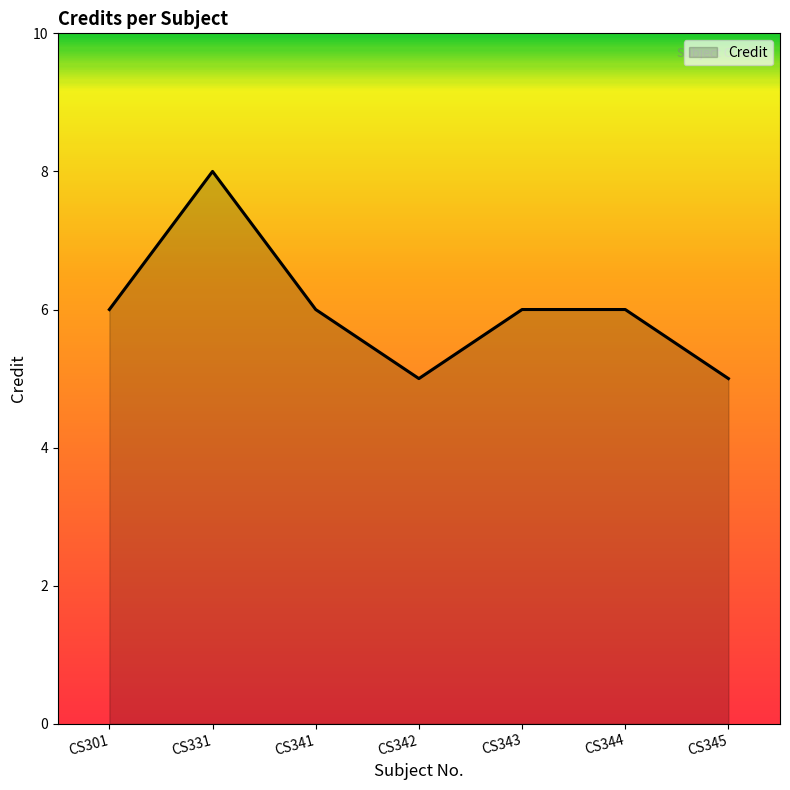

At which category does the chart reach its peak across all series?

CS331